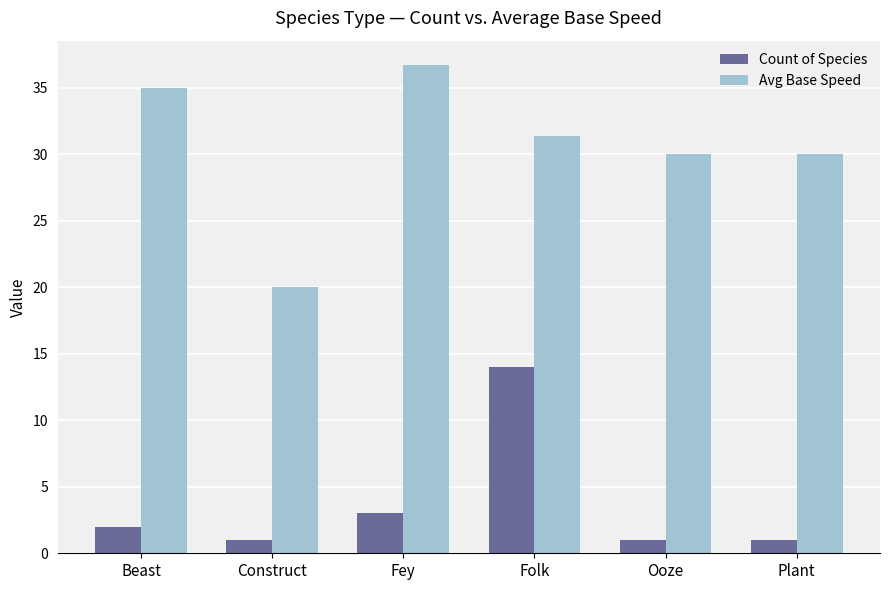

Count the number of categories in the chart.

6